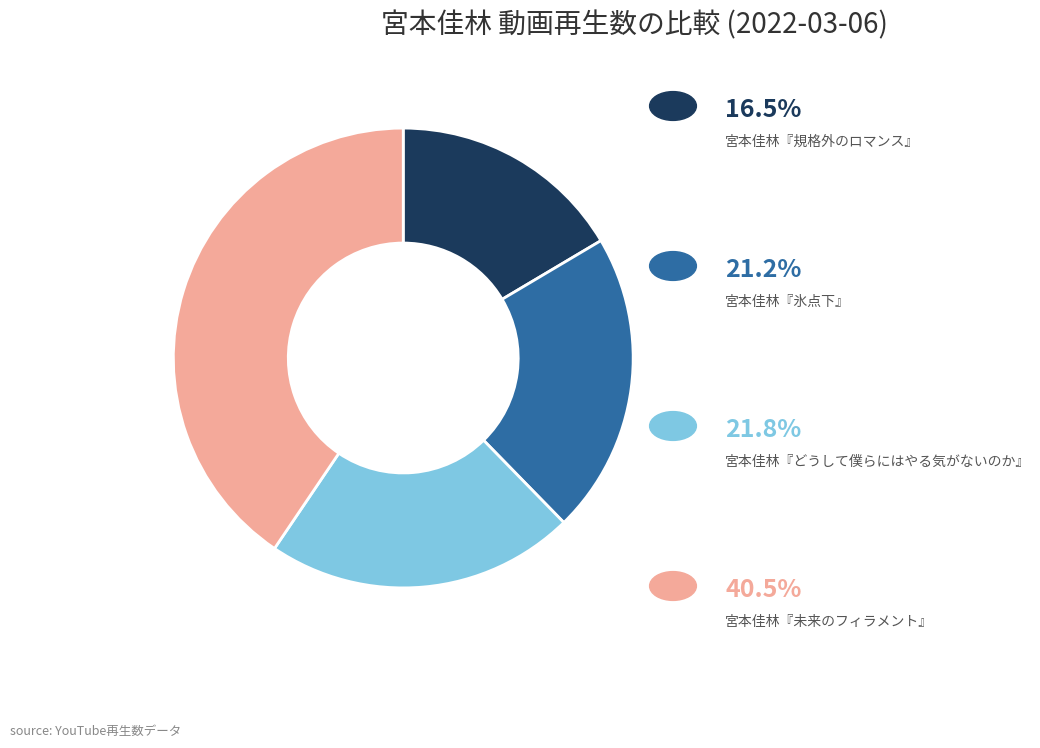

Is there any slice that represents more than half of the pie?

No